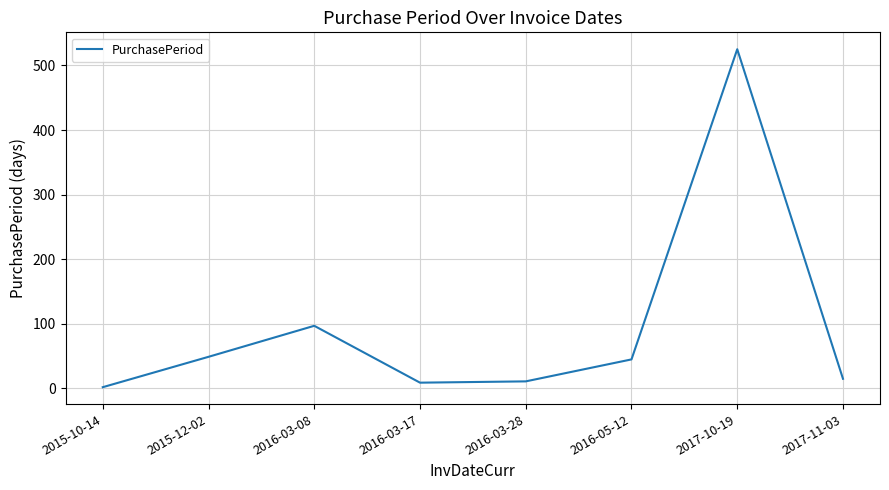

At which label does the data first exceed 45?

2015-12-02